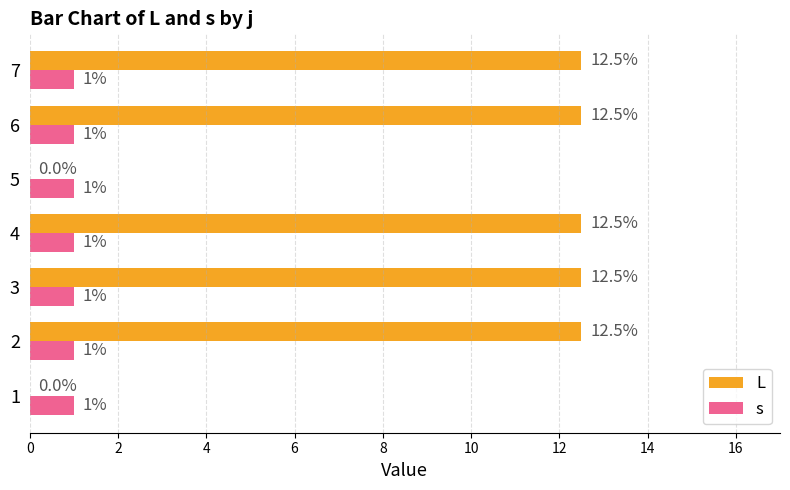

True or false: s has a value of 1.0 at 5.

True